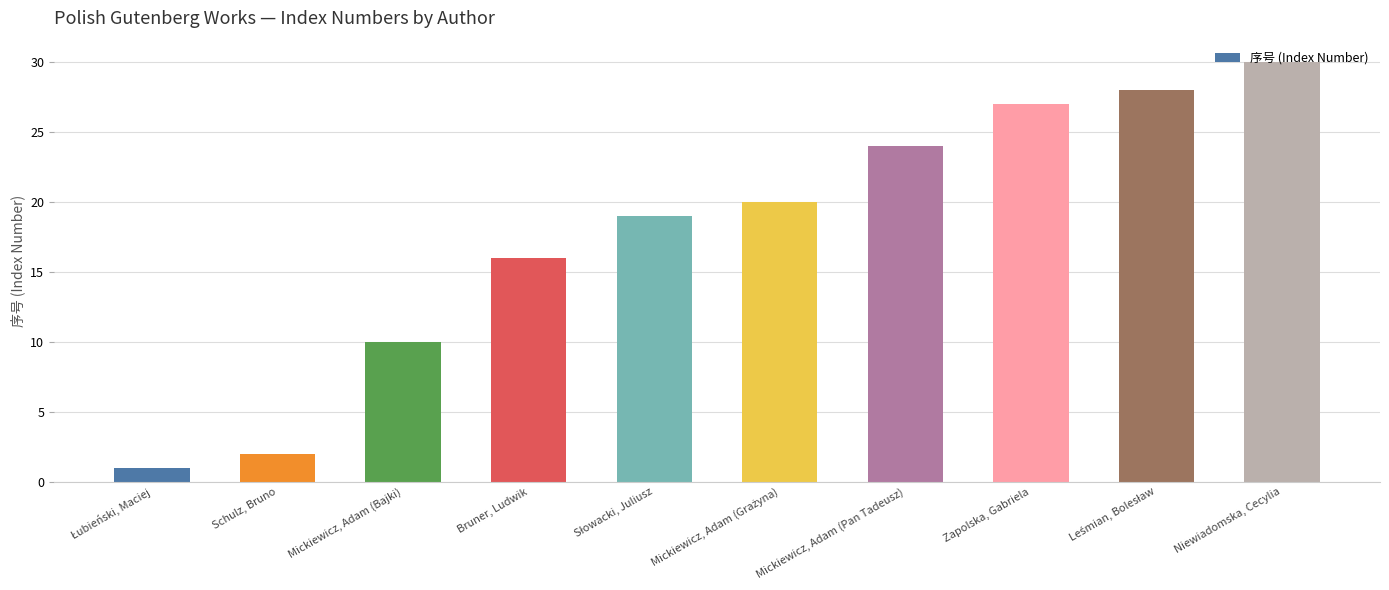

How many bars are there in total?

10